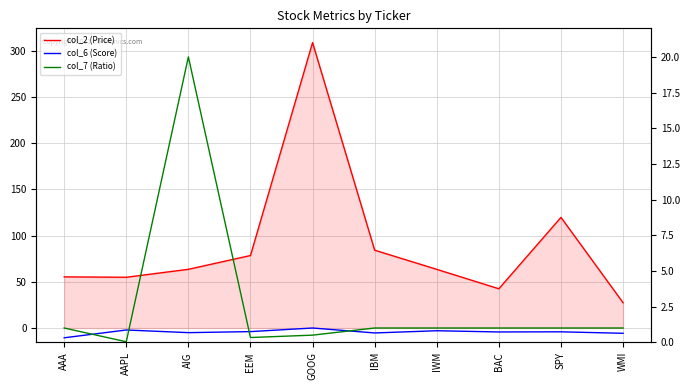

Where is col_6 (Score) nearest to the value 0?

AAA